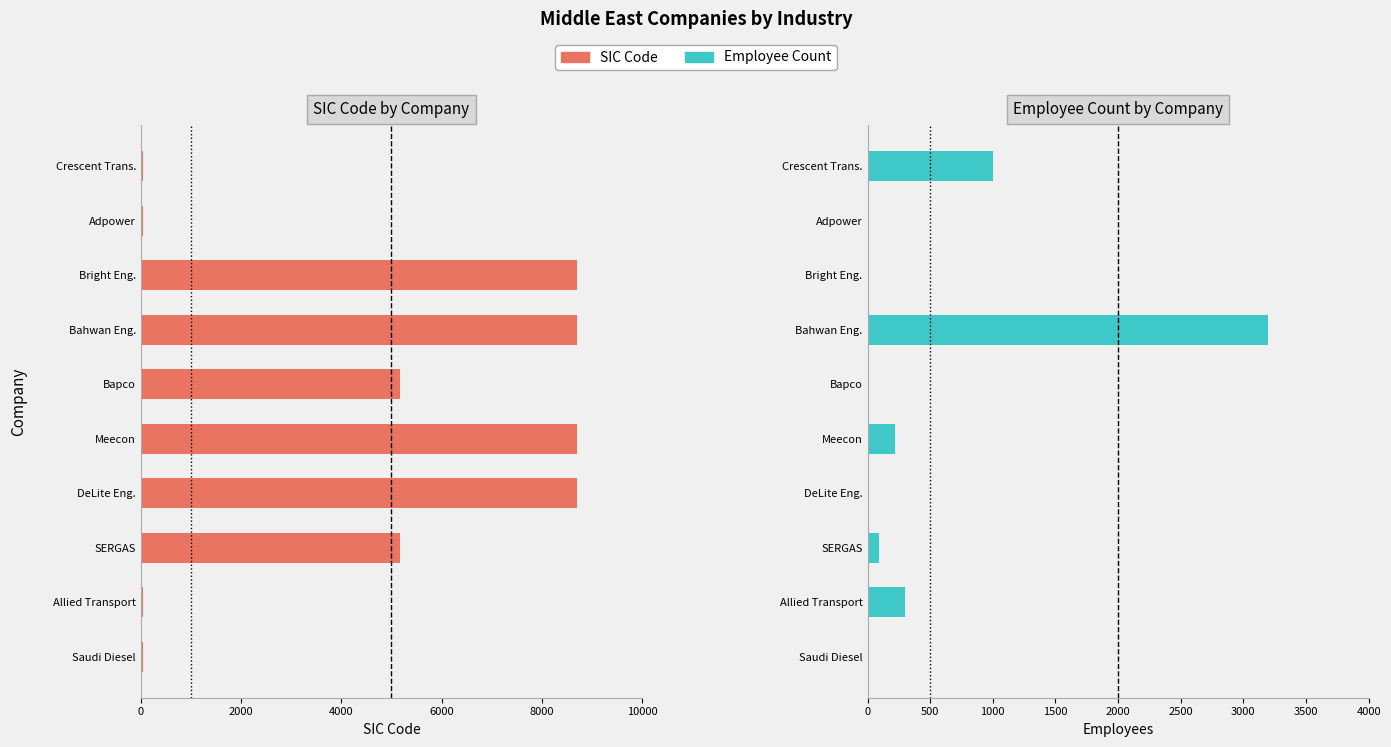

Is it true that SIC Code equals 5009 at Bahwan Eng.?

False